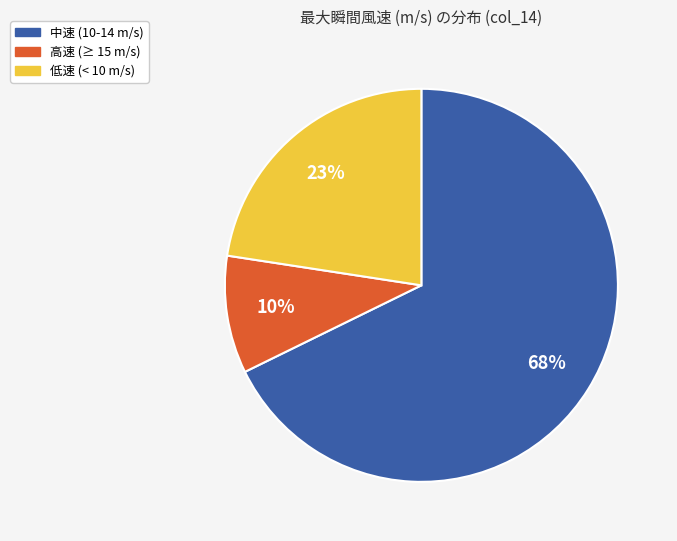

Is there any slice that represents more than half of the pie?

Yes